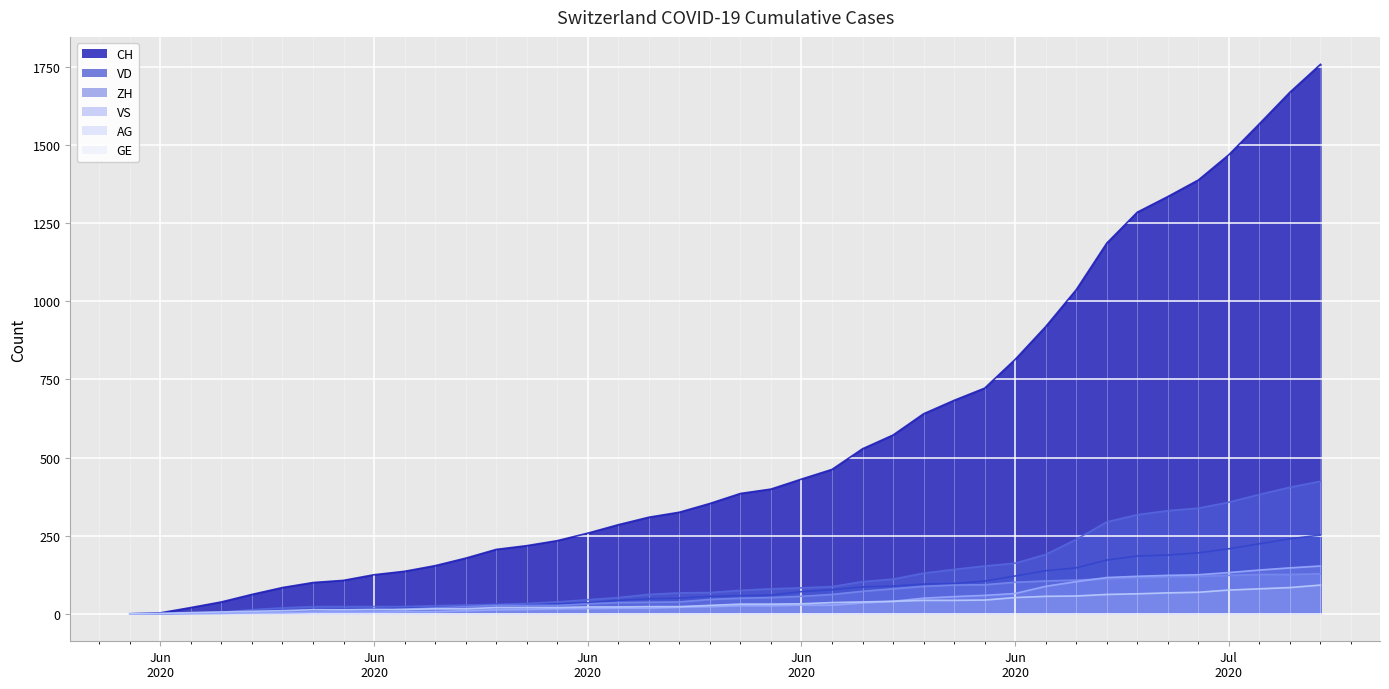

What is the average value of the VD series?

82